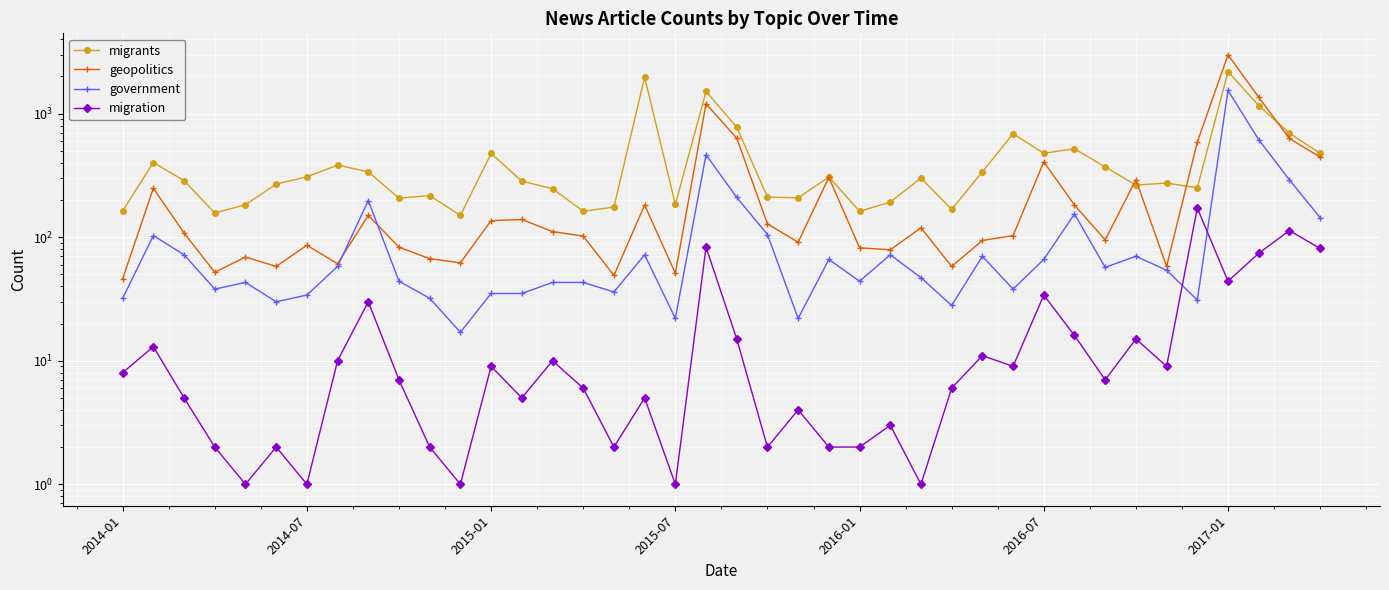

List the series in order of their overall mean, highest first.

migrants, geopolitics, government, migration